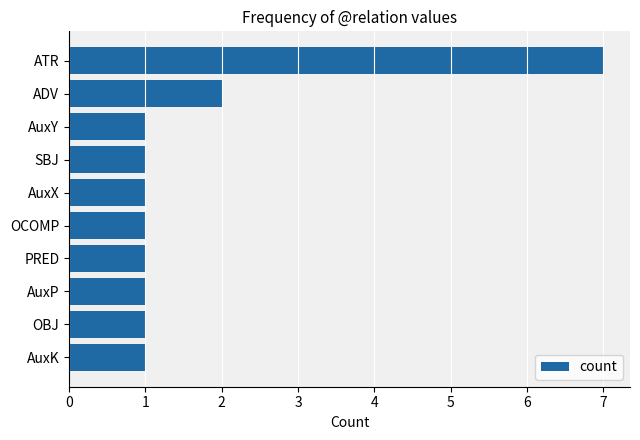

True or false: the data shows 1 at SBJ.

True